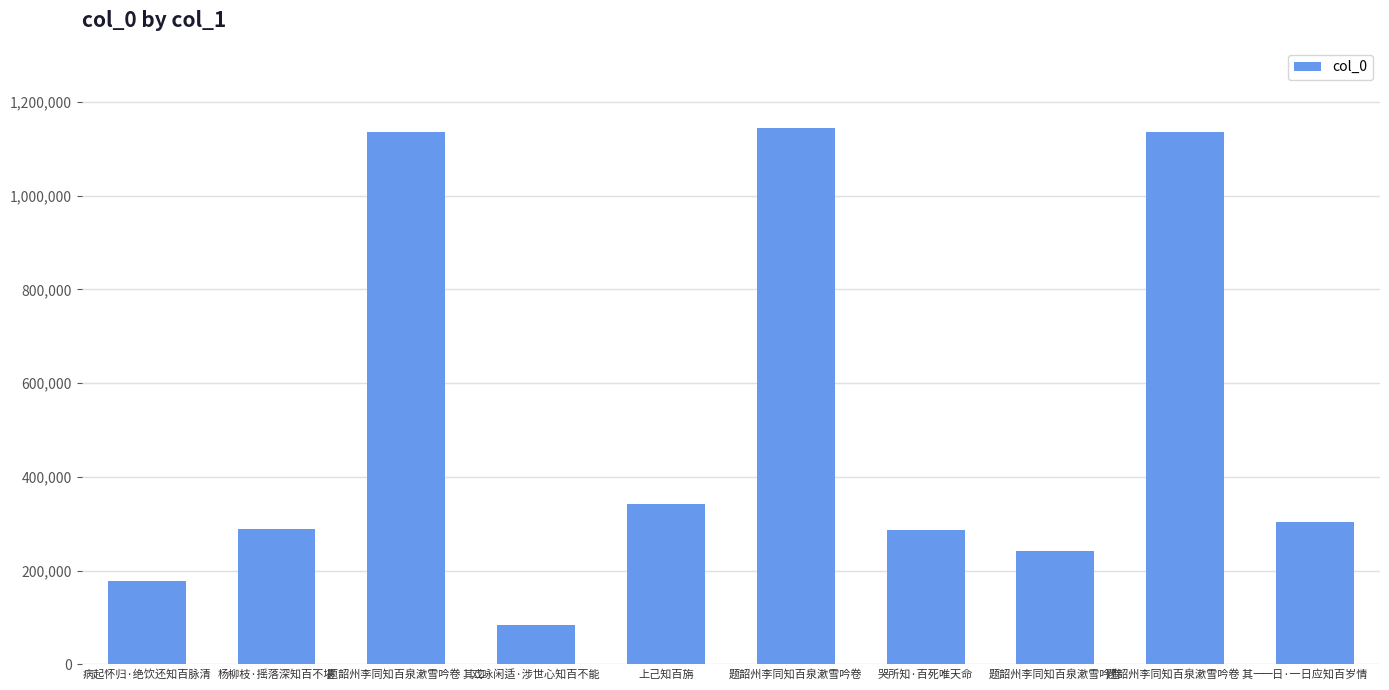

Count the number of data series in this chart.

1